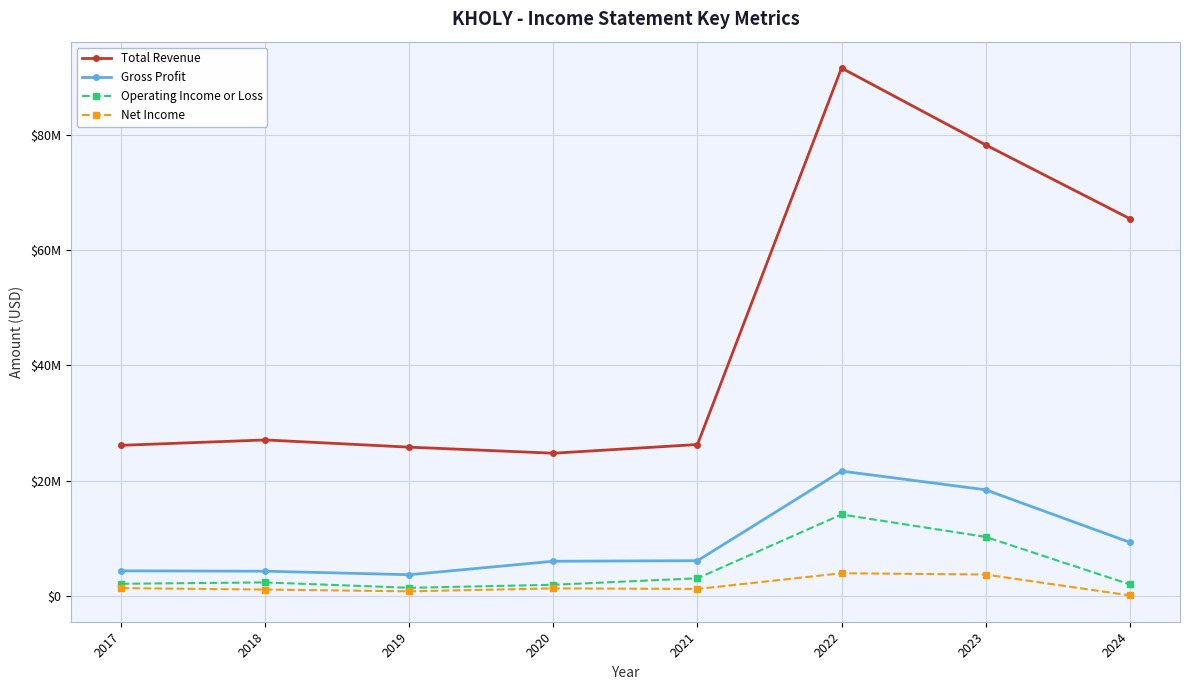

Is this an area chart (filled region under the line)?

No